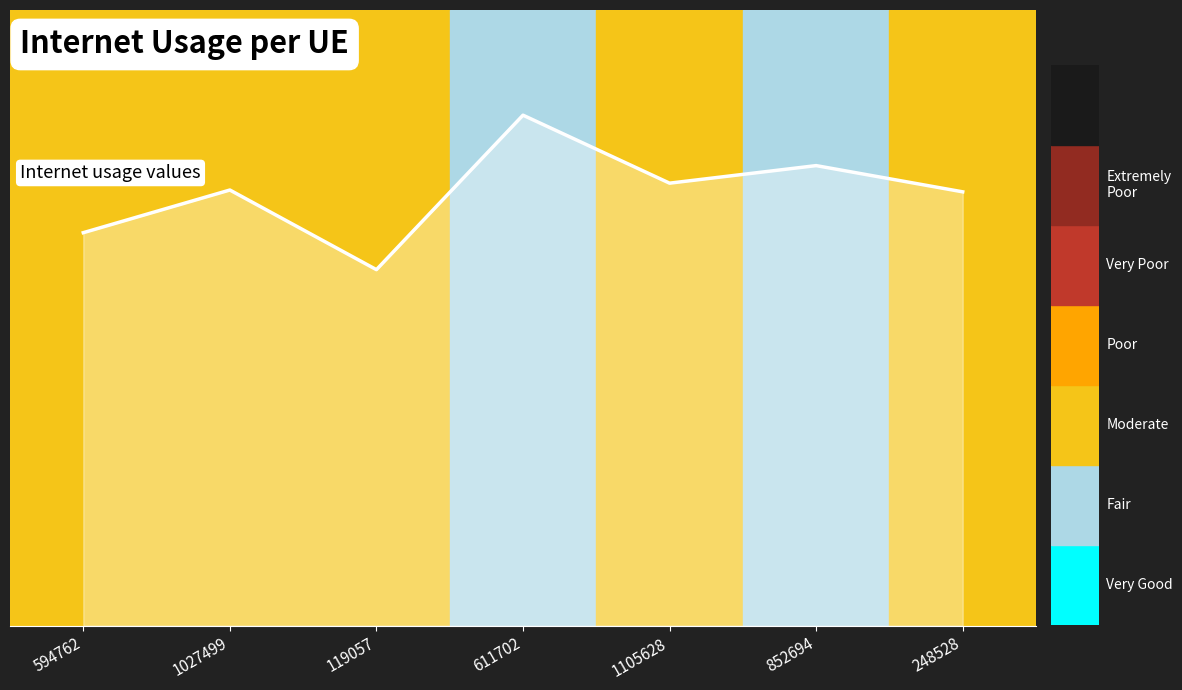

What is the label of the 3rd point from the right?

1105628